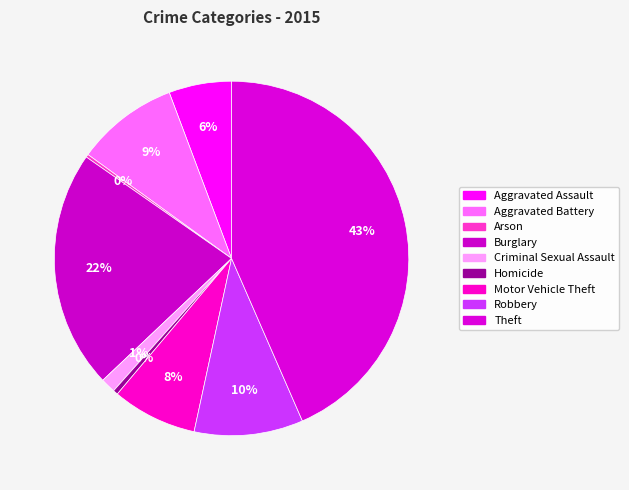

To the nearest percent, what percentage of the pie is Aggravated Battery?

9%